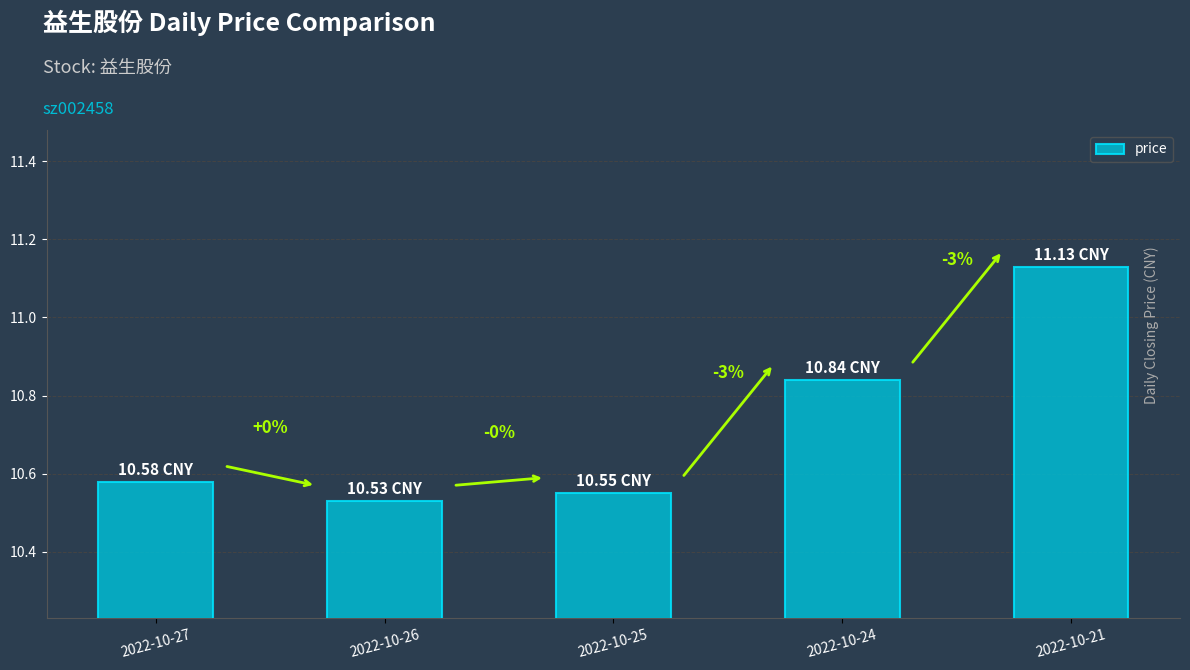

How many values are between 10 and 11?

4